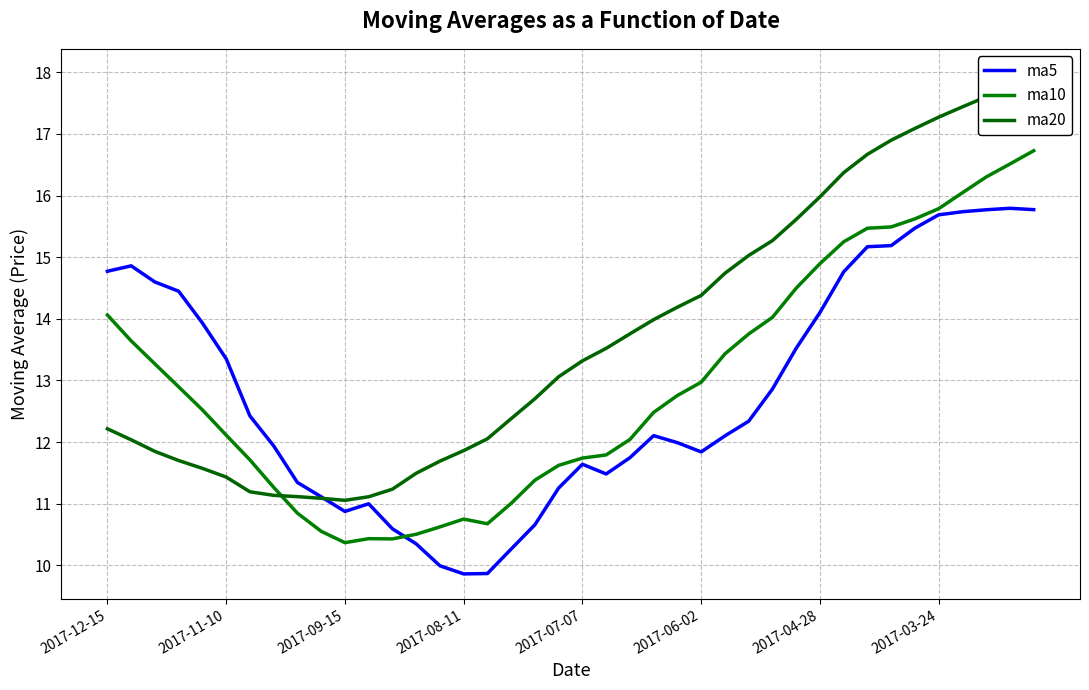

What is the maximum value for ma5?

15.8